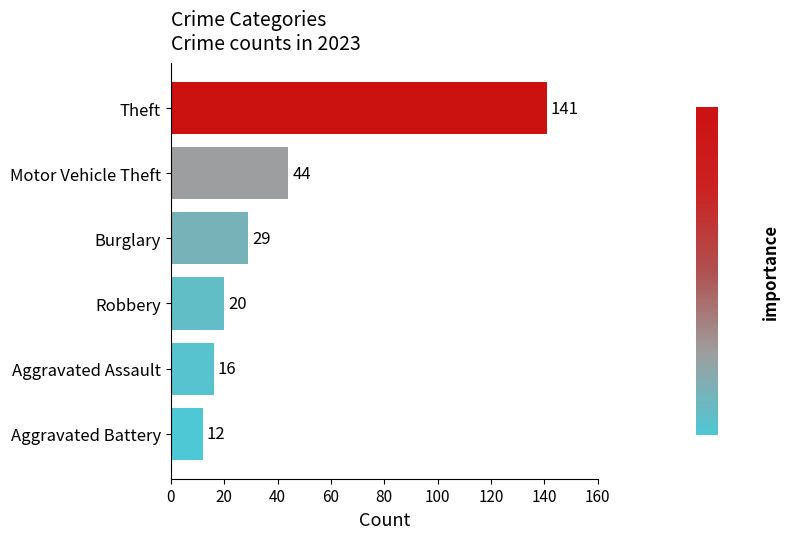

What is the difference between the values at Aggravated Assault and Burglary?

13